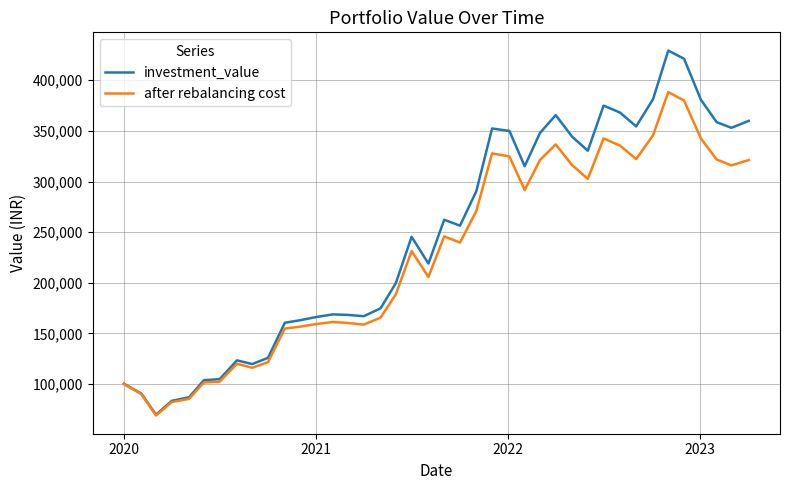

How many lines are shown in the chart?

2